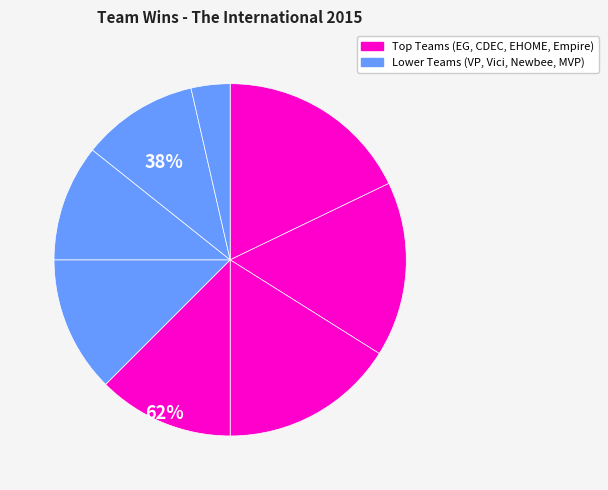

How many segments does this pie chart have?

8